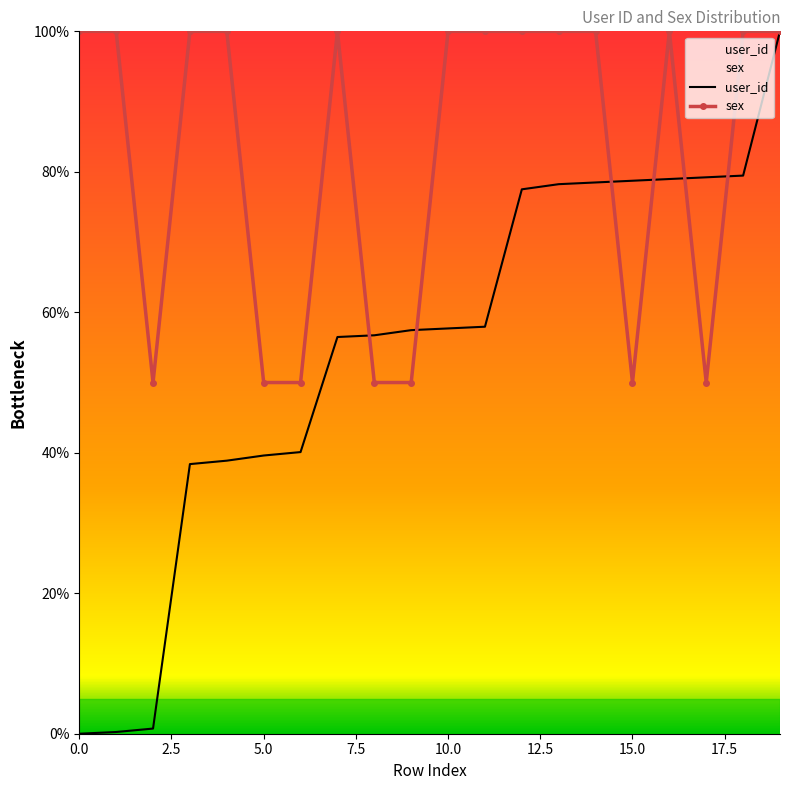

What is the average value of the sex series?

82.5